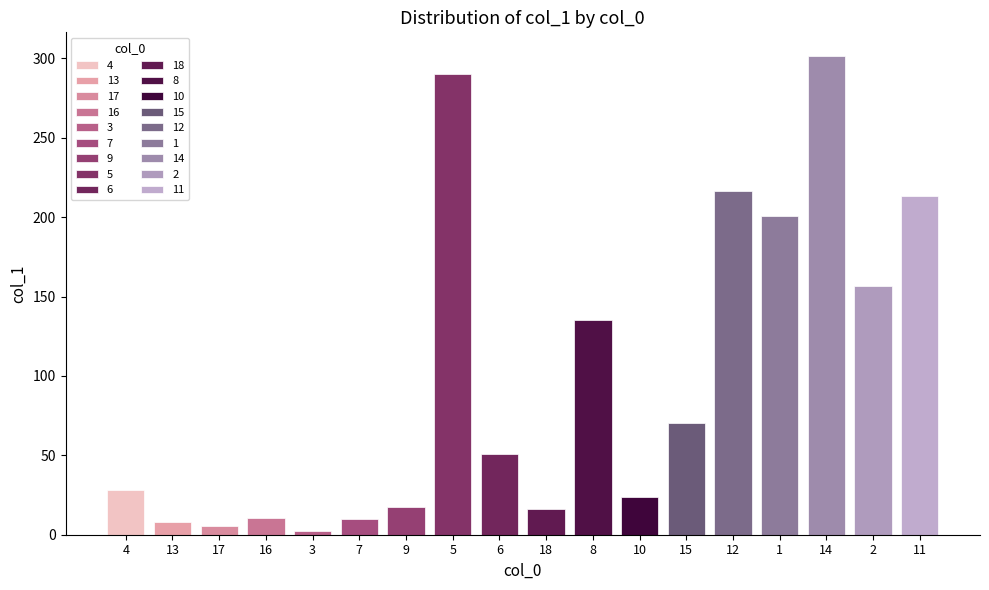

Reading left to right, extract all data points from this chart.

28.0	8.1	5.3	10.7	2.4	9.7	17.5	290.1	50.9	15.9	135.5	23.7	70.1	216.5	200.8	301.3	156.8	213.6